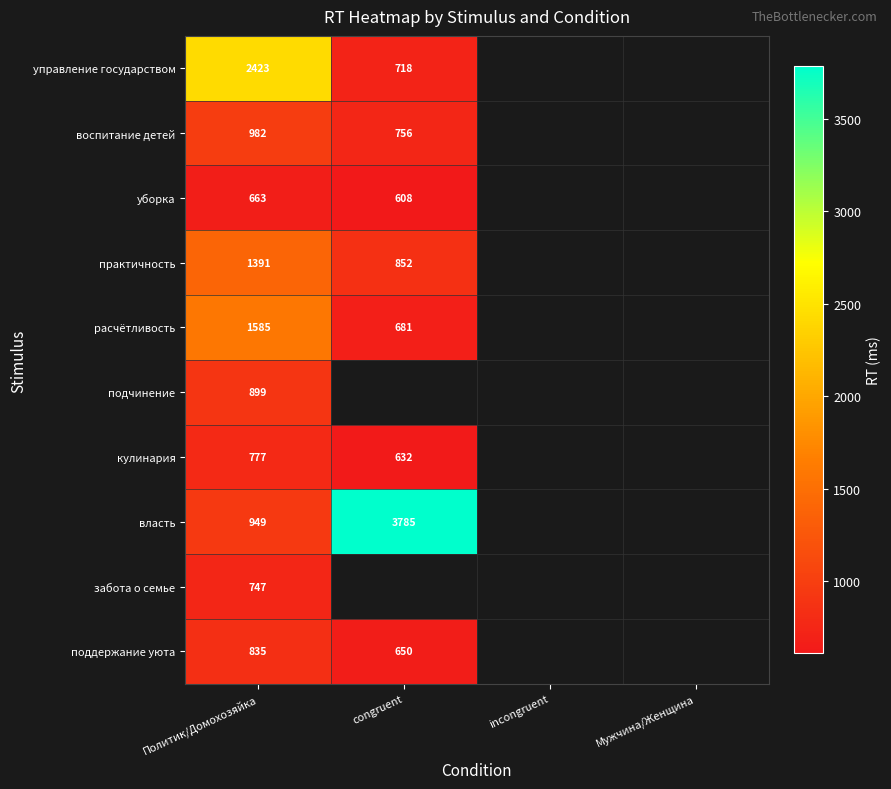

Is it true that уборка equals 936 at congruent?

False